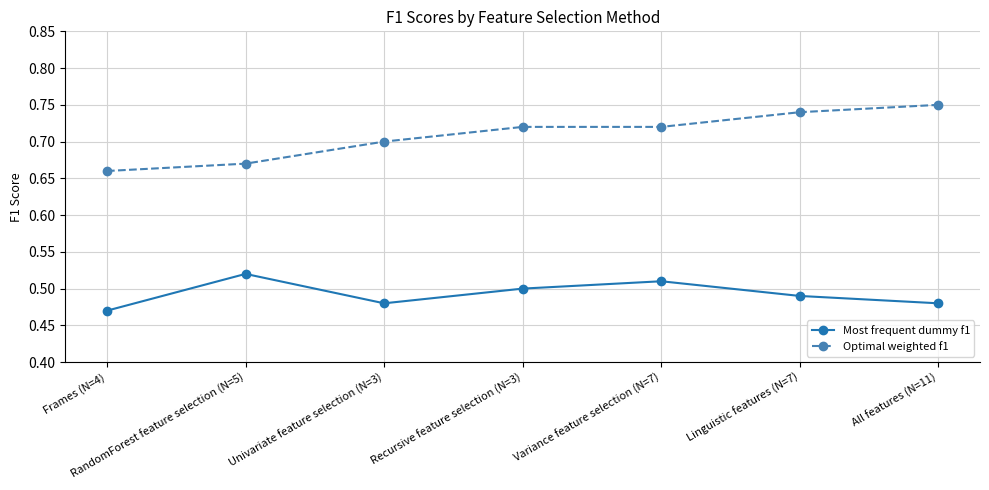

How many interior local peaks does the Most frequent dummy f1 series have?

2